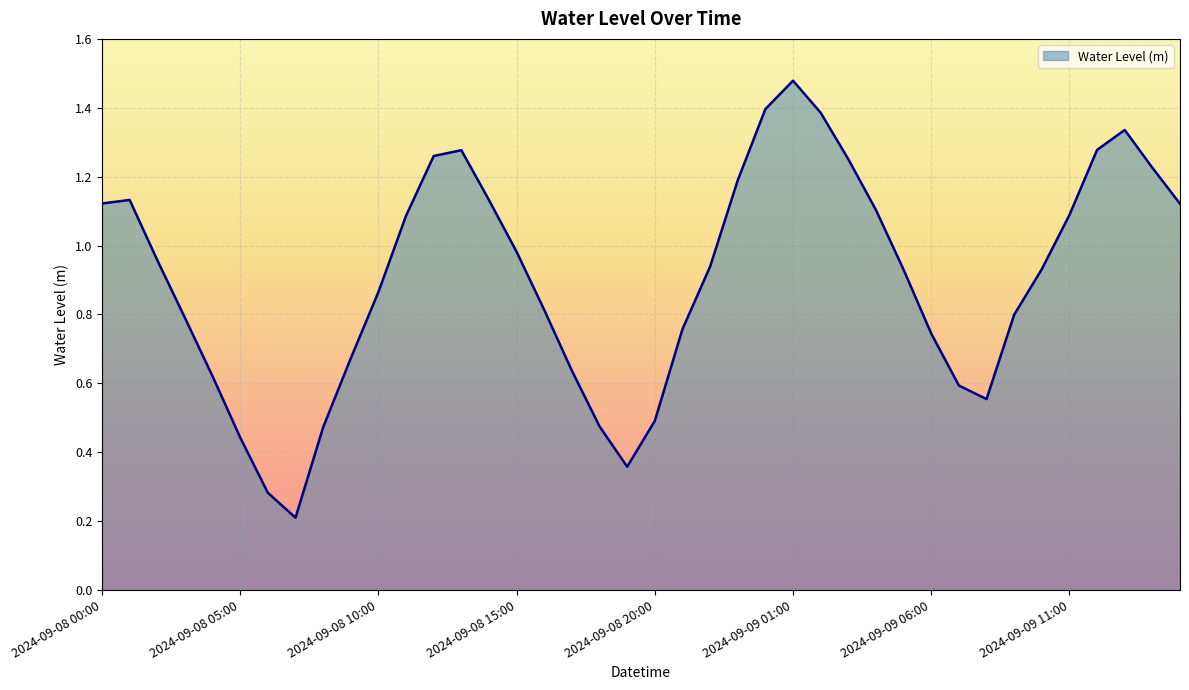

Does the chart display data point markers on the line(s)?

No